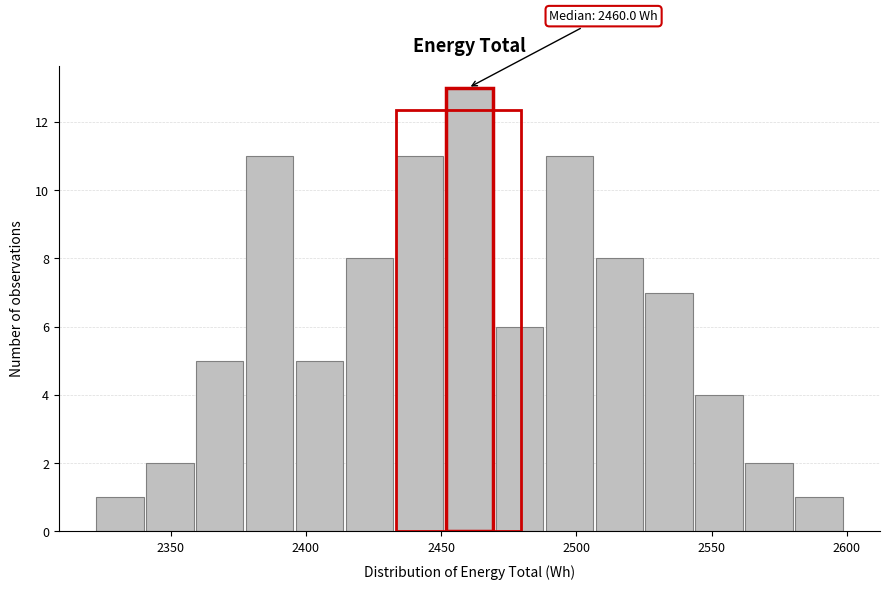

Read against the x-axis, roughly where is the centre of the tallest bar?

2460